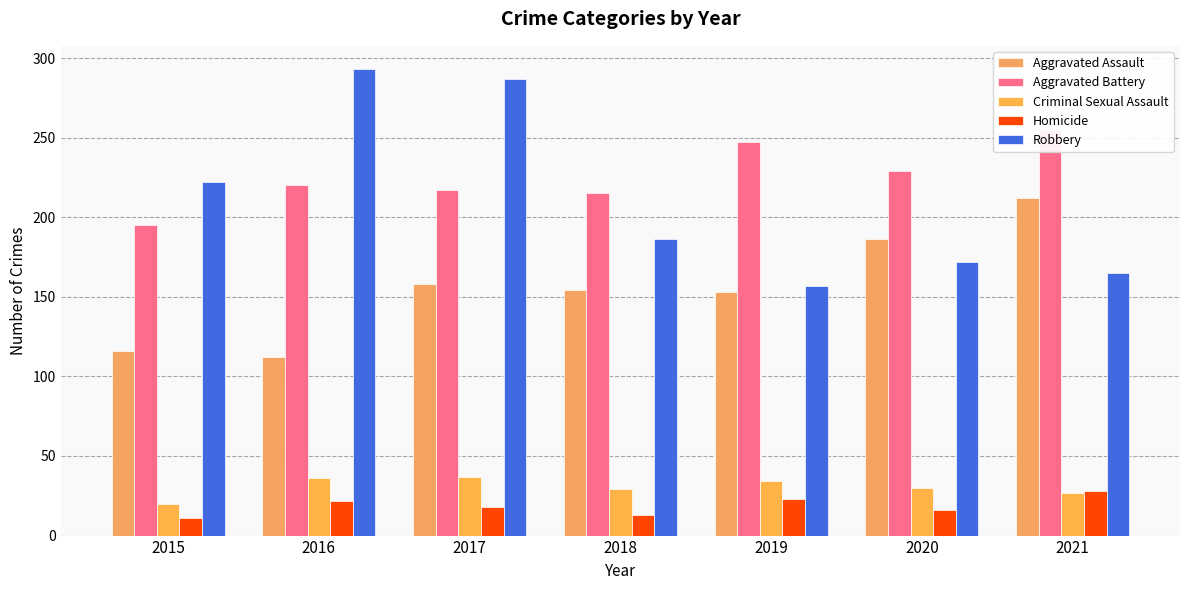

What are all the series names shown in the legend?

Aggravated Assault, Aggravated Battery, Criminal Sexual Assault, Homicide, Robbery